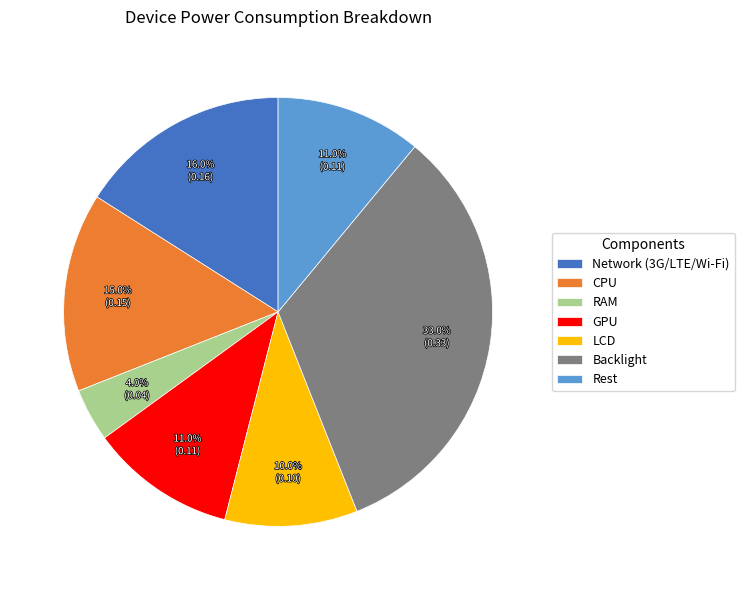

Count the number of slices in the pie.

7